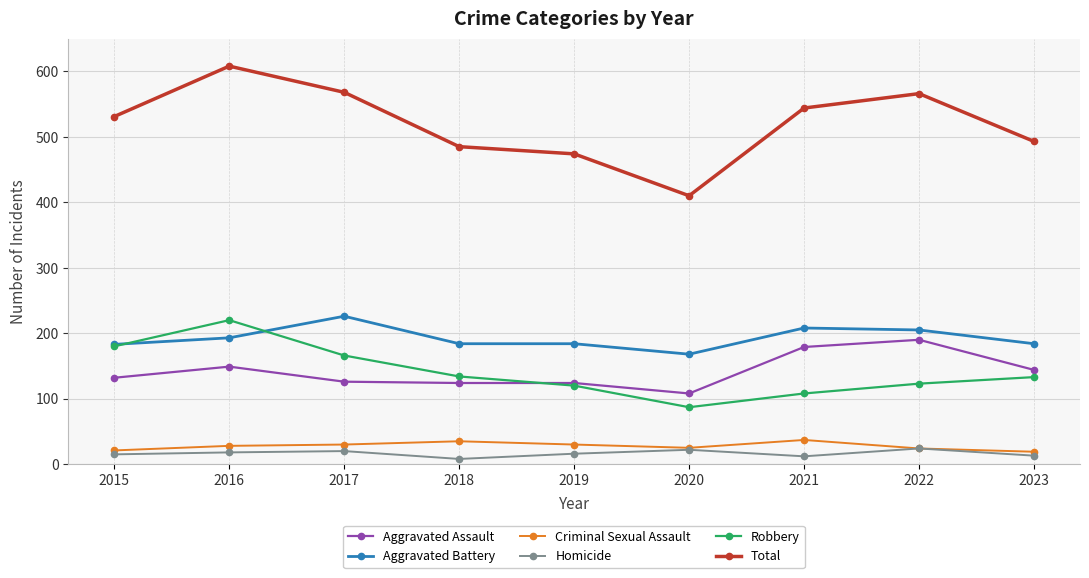

True or false: Total and Aggravated Battery cross at least once.

False